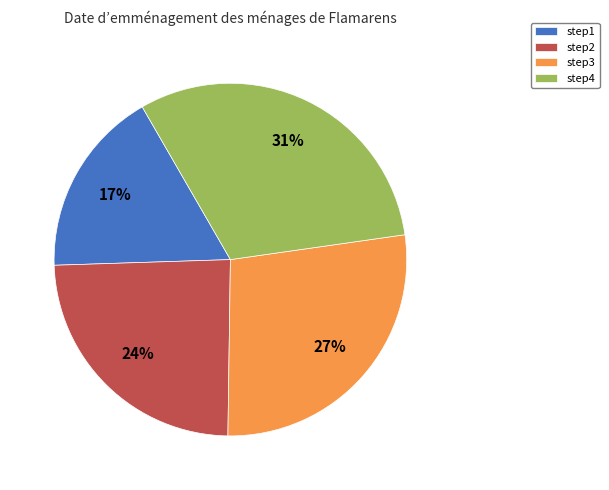

How many slices are in this pie chart?

4